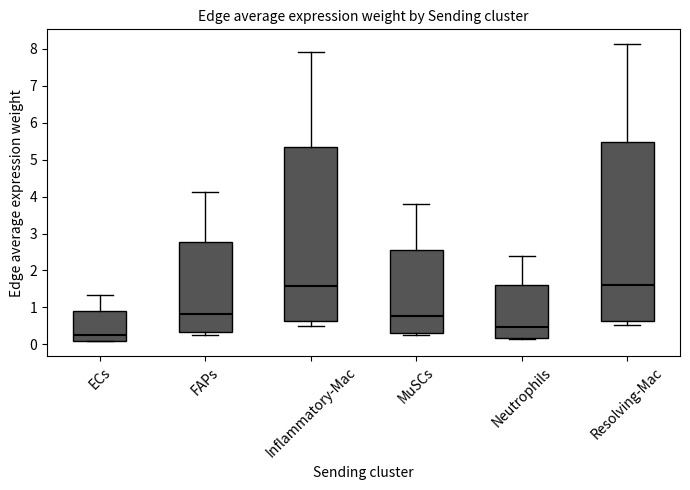

Which box is the tallest, from its lower edge to its upper edge?

Resolving-Mac